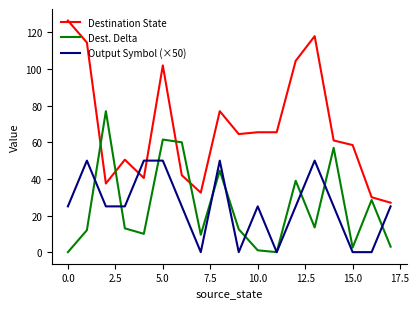

Which series has the largest total across all categories?

Destination State